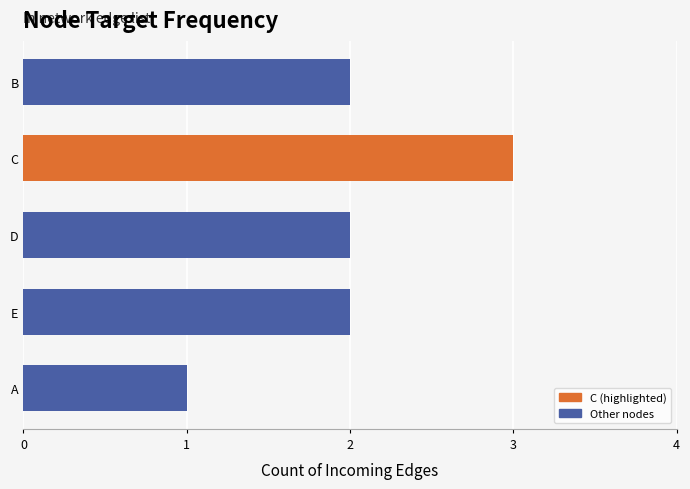

Reading top to bottom, what are all the values shown in this chart?

2	3	2	2	1